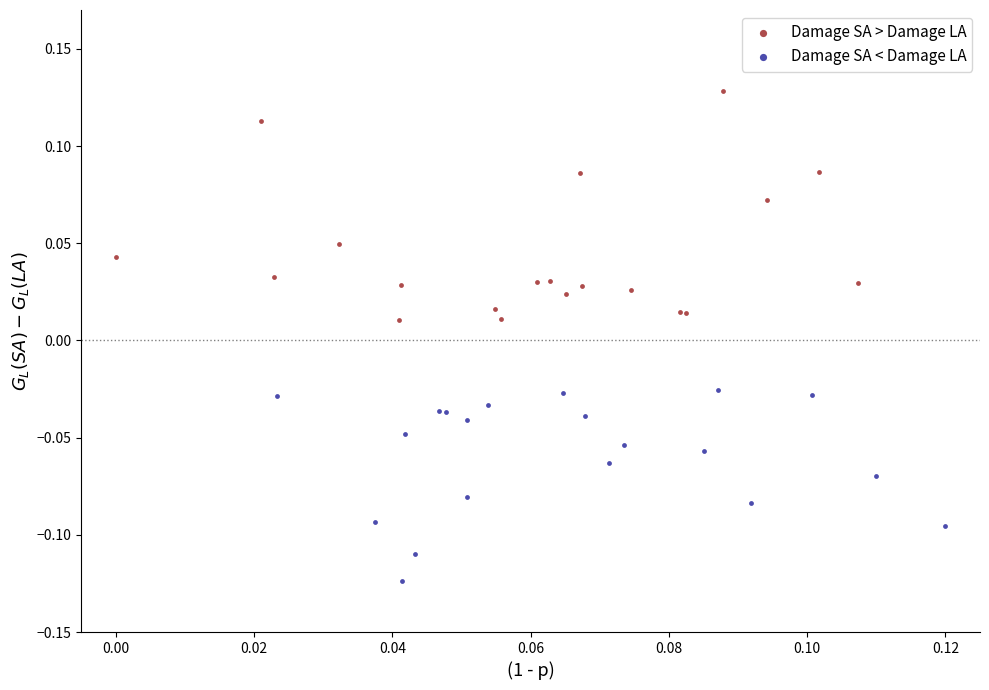

Which series contains the lowest Y value?

Damage SA < Damage LA